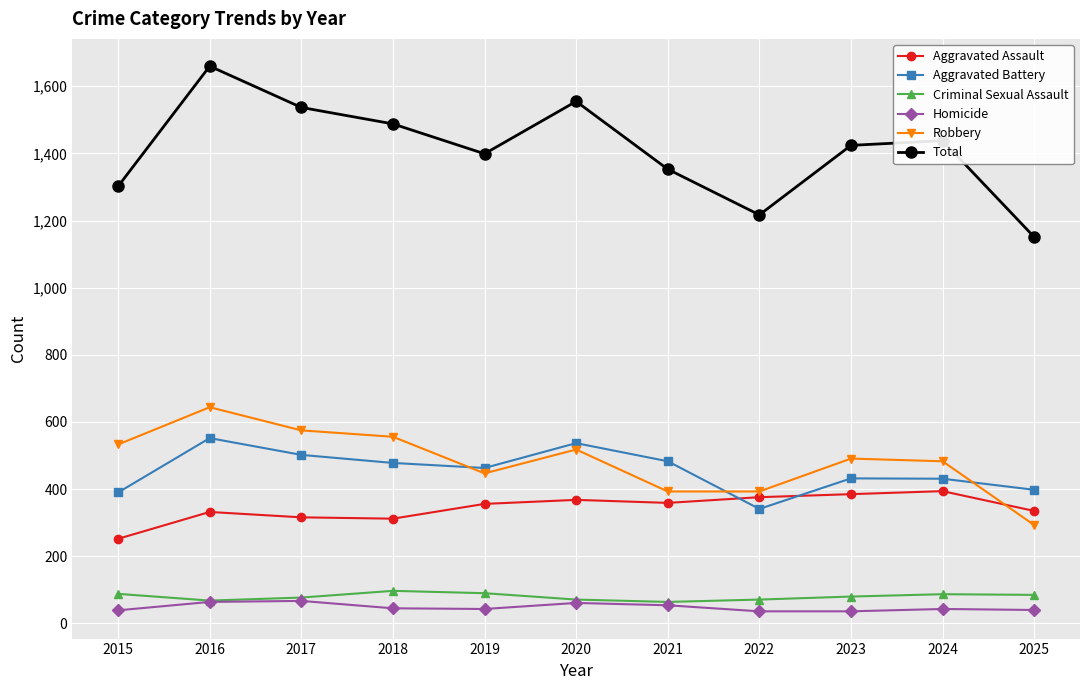

What is the difference between the maximum and second lowest values in the Aggravated Assault series?

82